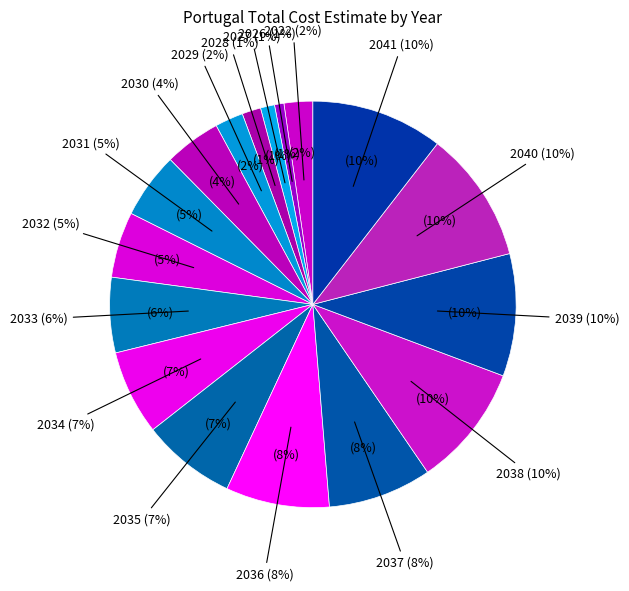

To the nearest percent, what is the average slice percentage?

5%